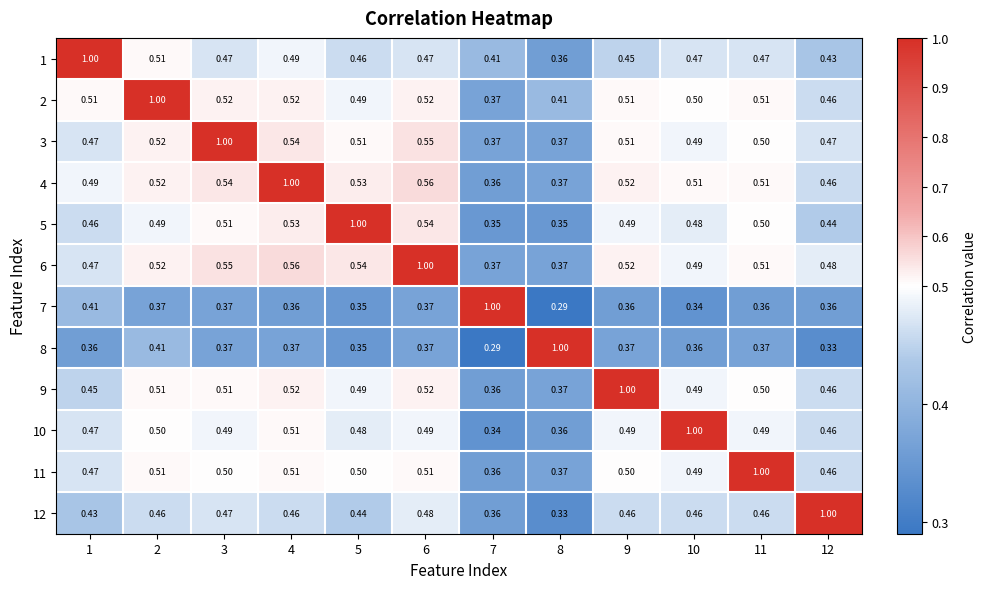

What is the greatest value displayed?

1.0